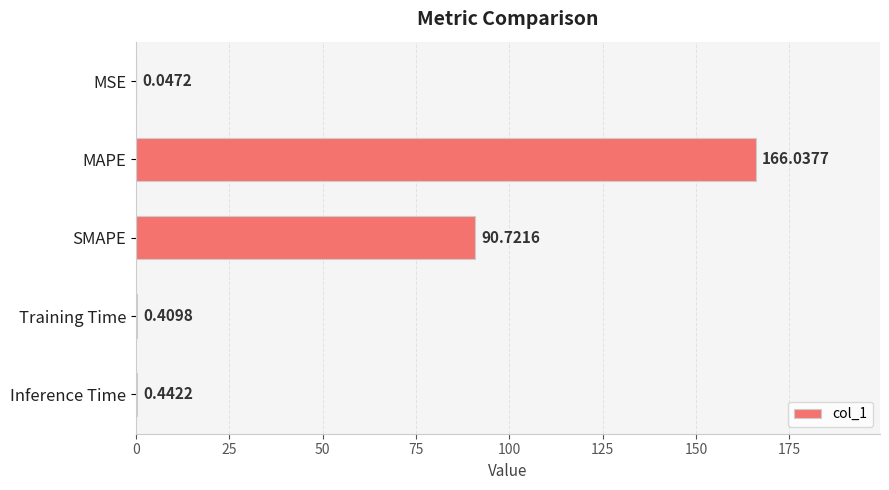

What is the change in value from MSE to SMAPE?

+90.7